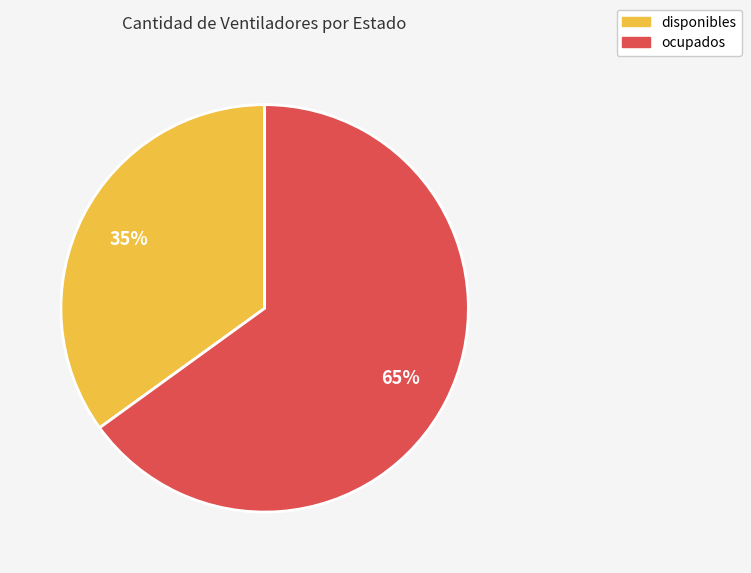

To the nearest percent, what is the average slice percentage?

50%